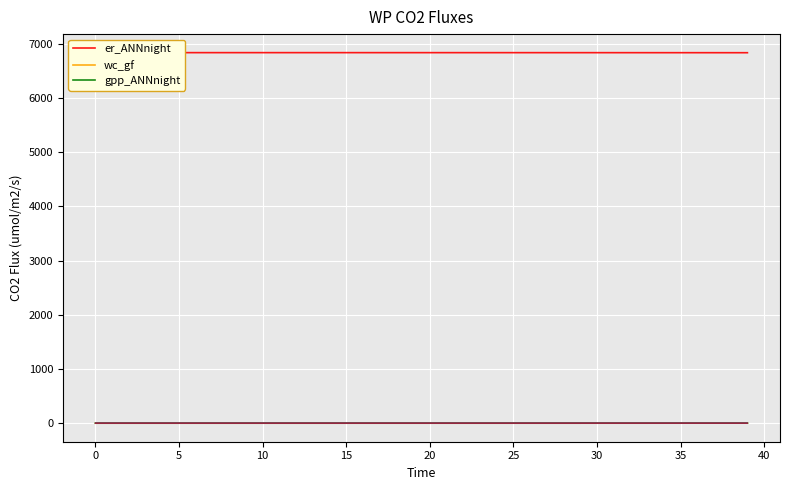

Is this an area chart (filled region under the line)?

No